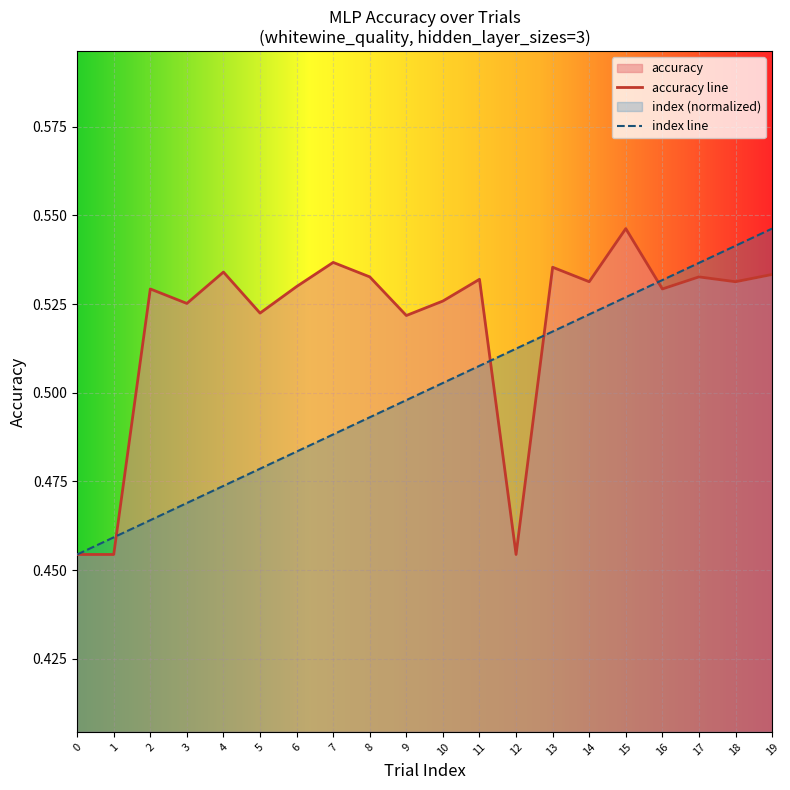

After their last crossing, which series has the higher values: accuracy or index?

index